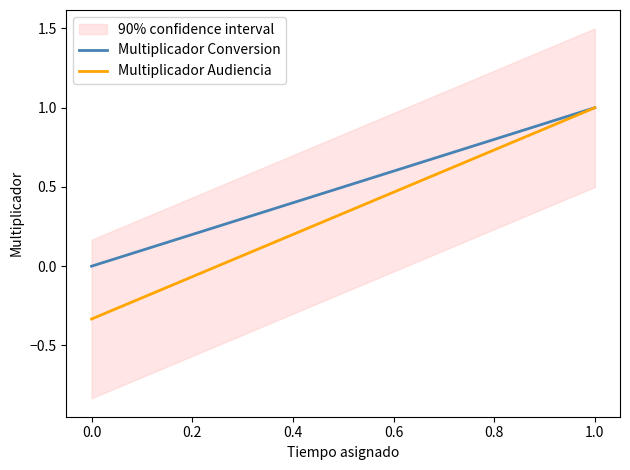

Is it true that Multiplicador Conversion equals 0.8 at 0.8?

True